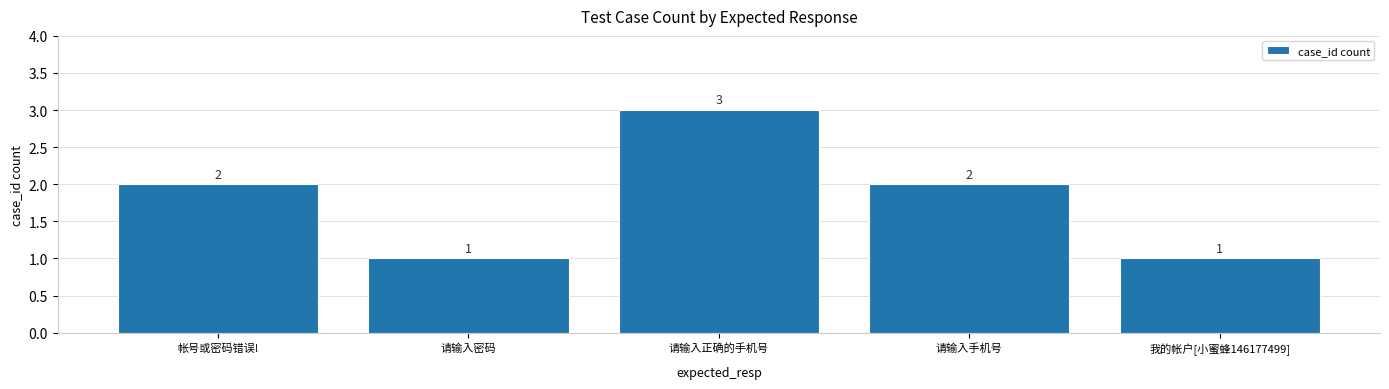

Read the value at 请输入正确的手机号.

3